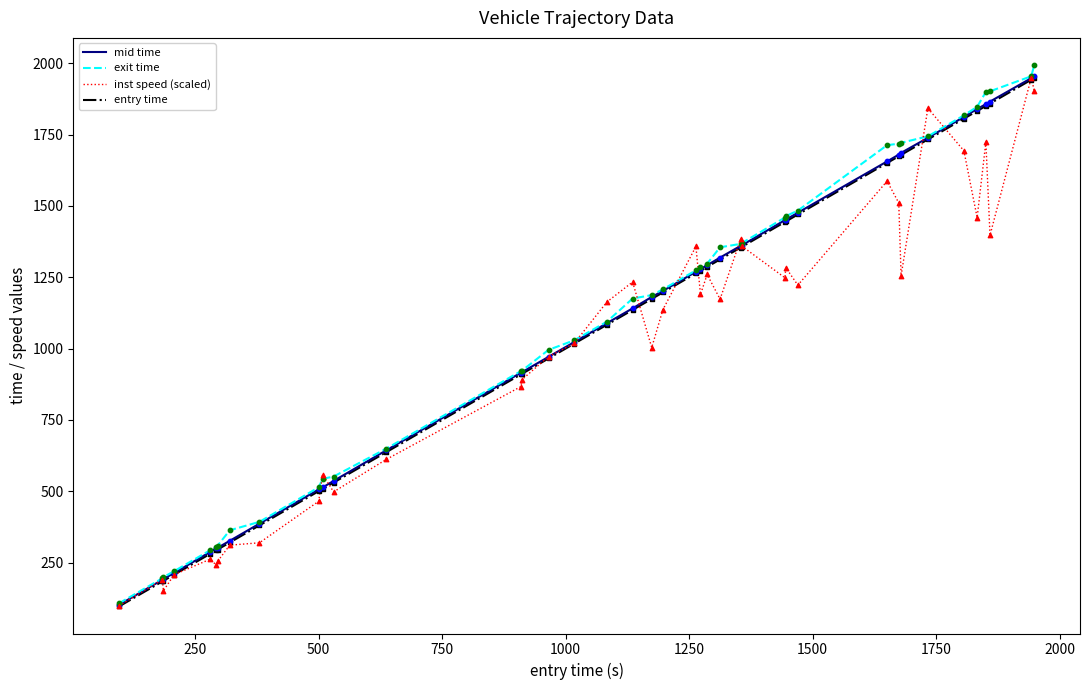

What is the maximum value for entry time?

1948.7